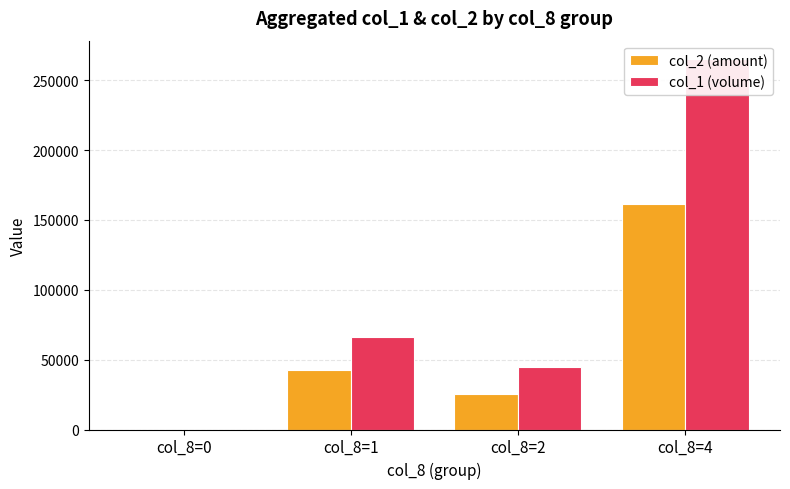

What is the total value across all series at col_8=2?

70330